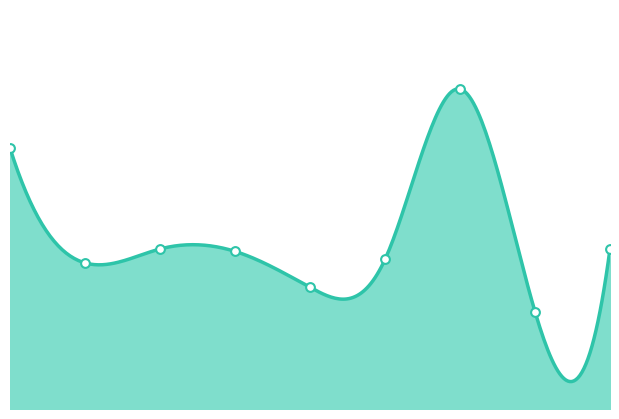

What is the change in value from 0 to 6?

+425